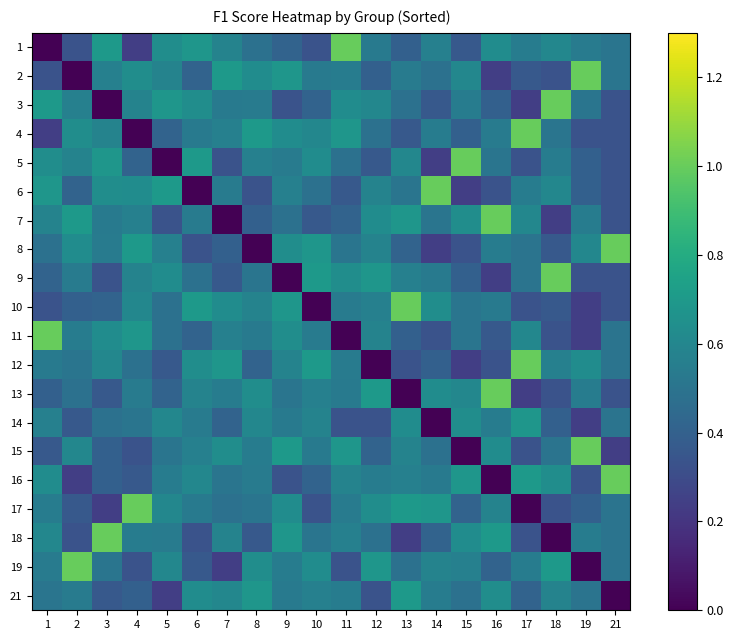

Which label corresponds to the largest value in the chart?

11